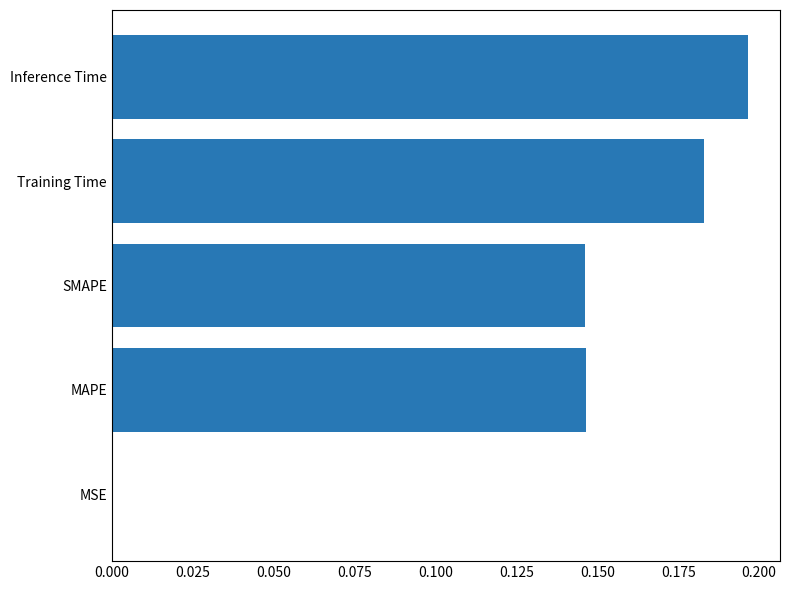

Which category has the highest value across all series?

Inference Time